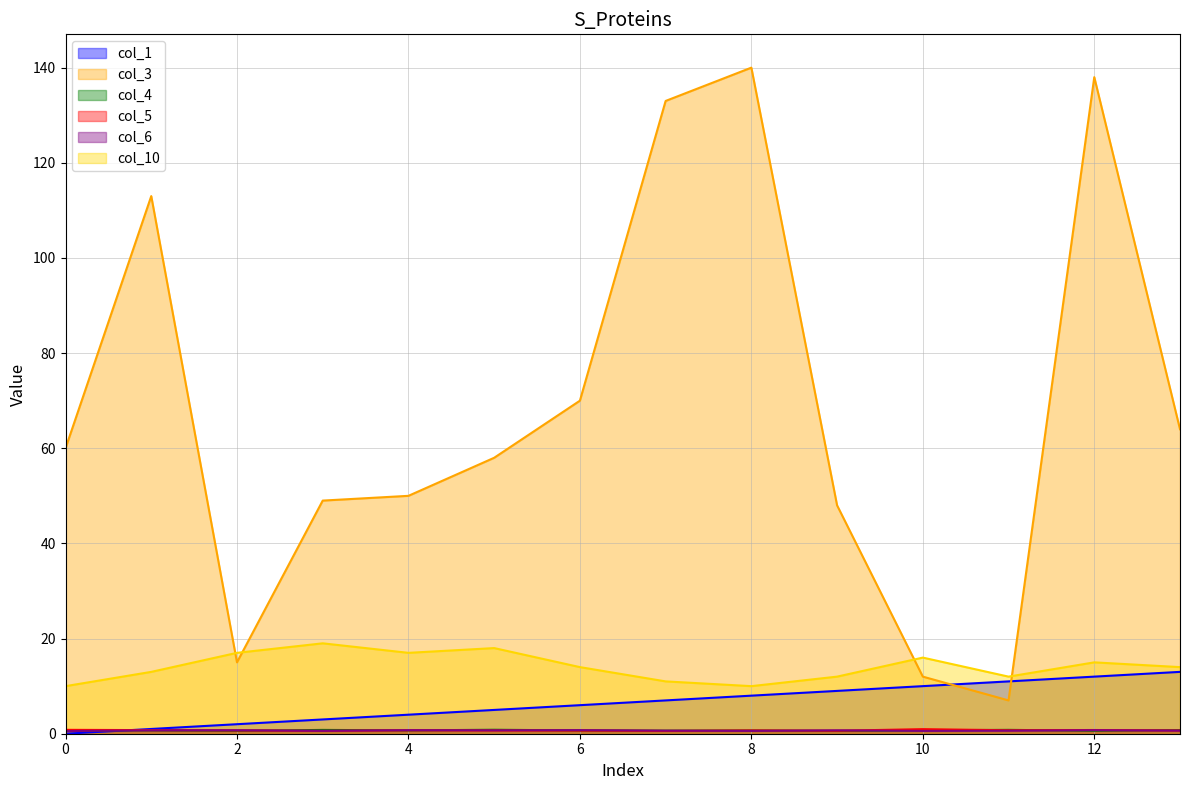

How many series are shown in this chart?

6